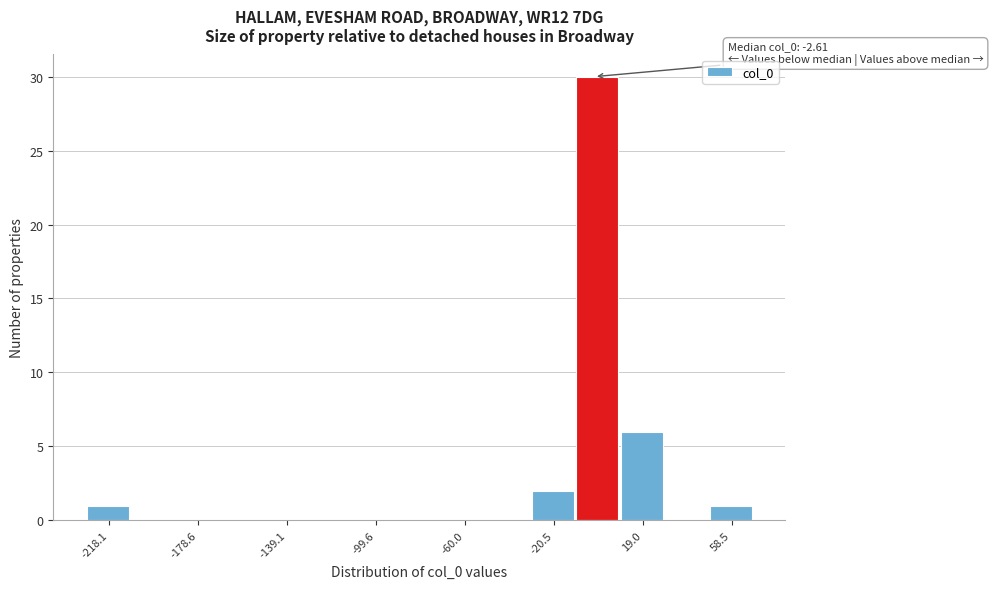

Read against the x-axis, roughly where is the centre of the tallest bar?

0